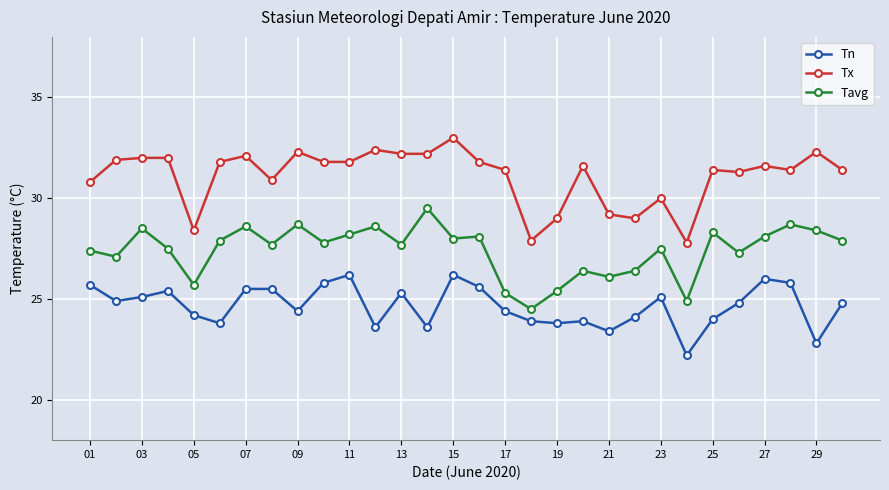

True or false: Tavg and Tn cross at least once.

False